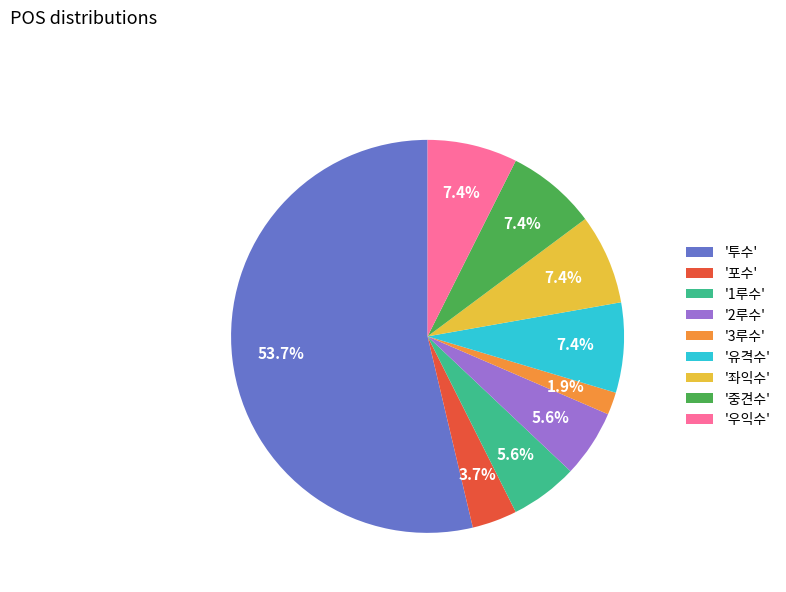

Which category has the smallest portion of the pie?

'3루수'